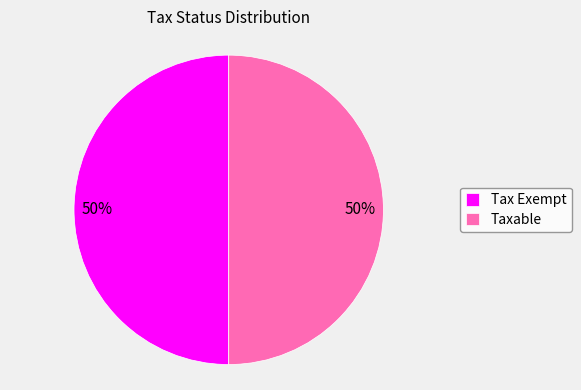

Combined, do Taxable and Tax Exempt account for over 50%?

Yes